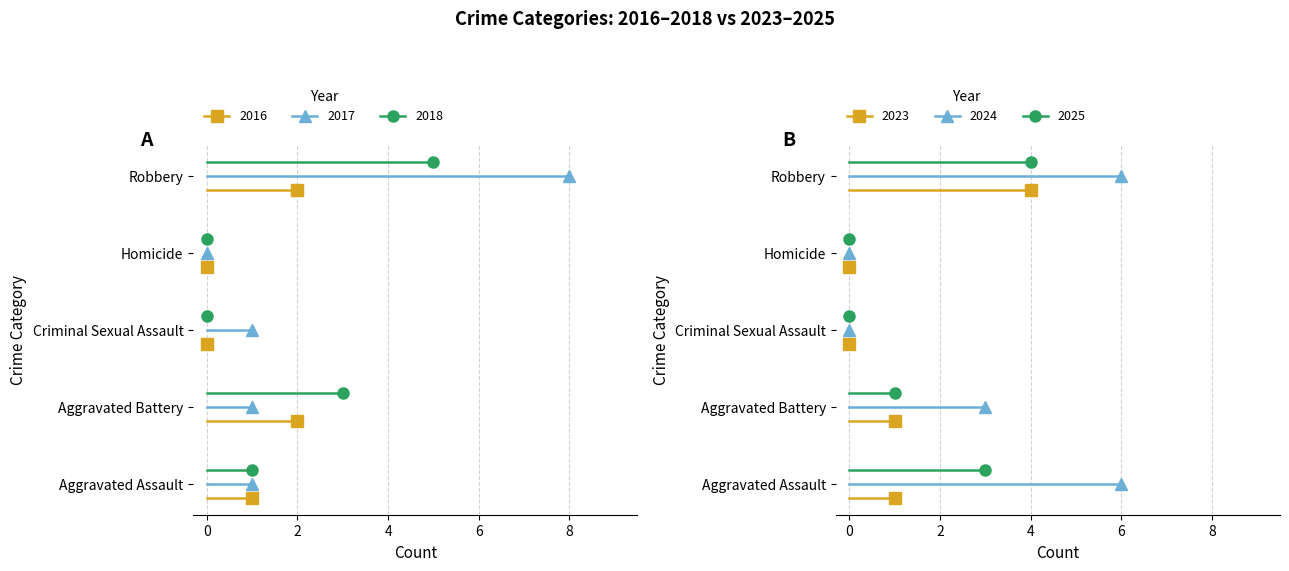

At which category does the chart reach its peak across all series?

Robbery